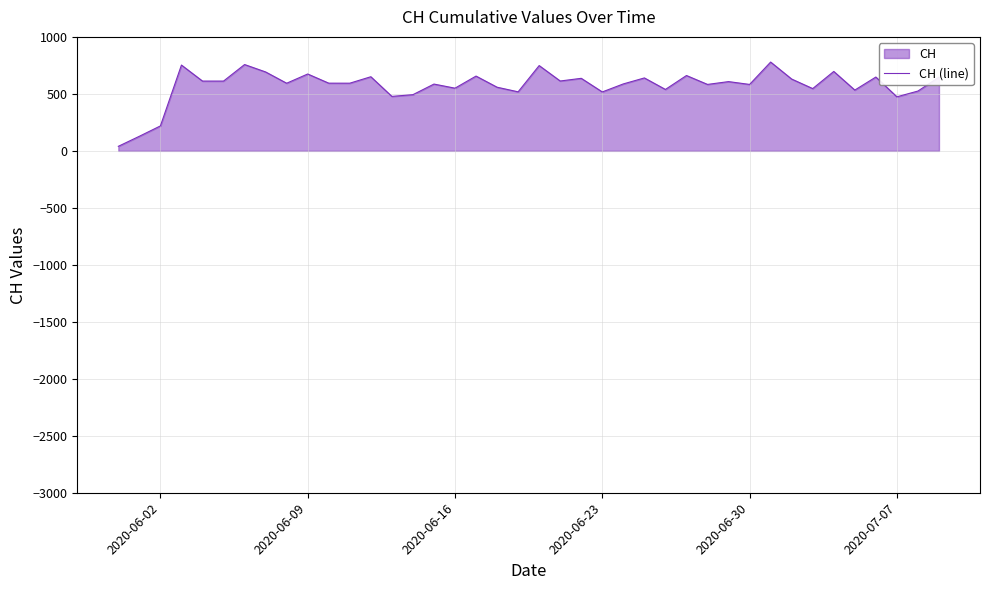

What is the greatest value displayed?

779.2